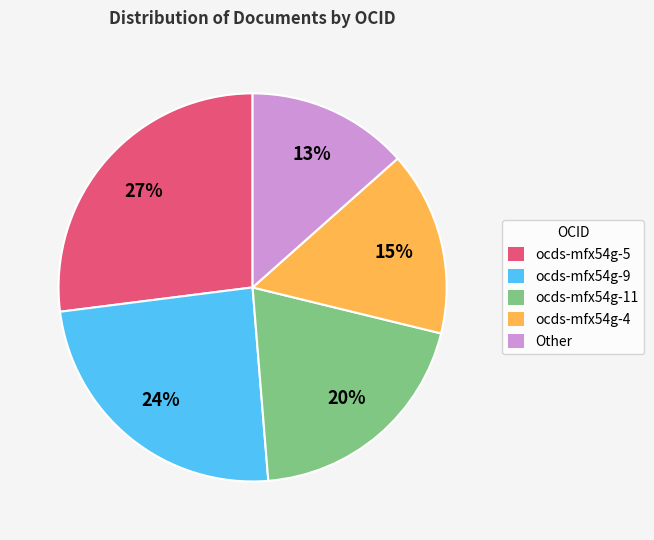

True or false: ocds-mfx54g-9 accounts for 24% of the total.

True